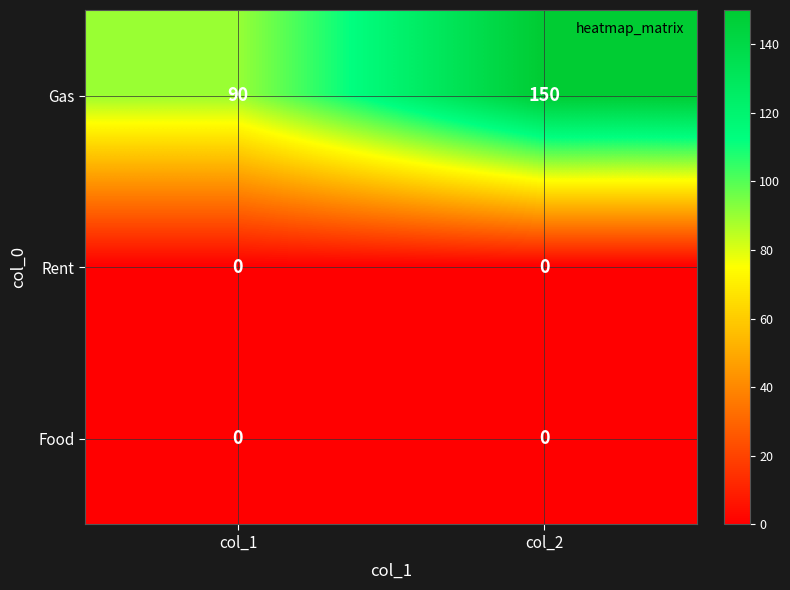

Reading right to left, extract all data points from this chart.

Gas: 150	90
Rent: 0	0
Food: 0	0